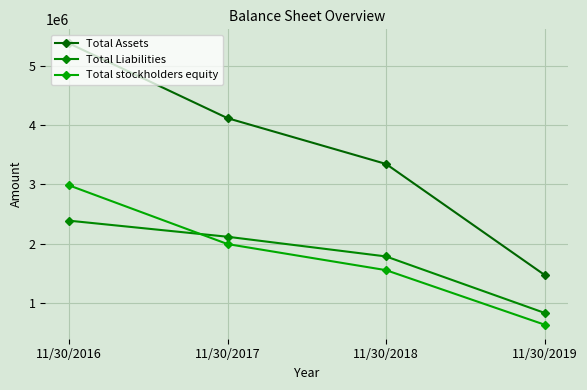

True or false: Total Assets has a value of 6170009 at 11/30/2017.

False